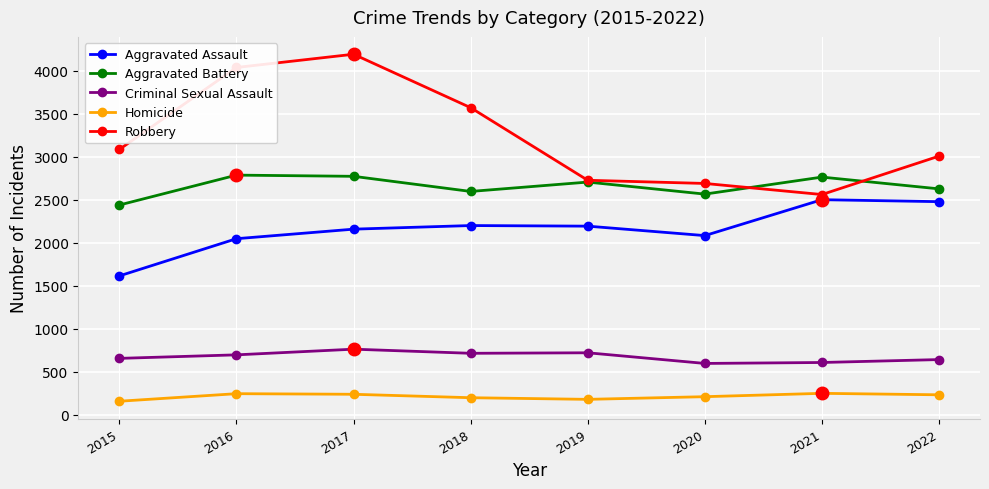

List the series in order of their peak value, highest first.

Robbery, Aggravated Battery, Aggravated Assault, Criminal Sexual Assault, Homicide